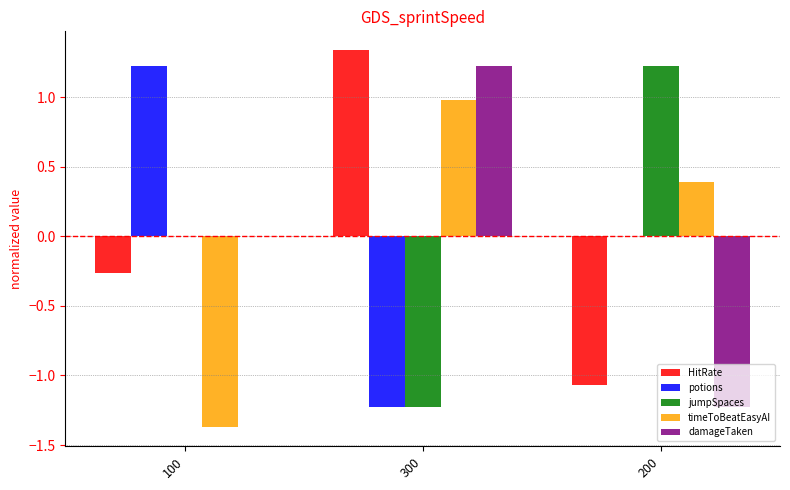

What is the total value across all series at 100?

-0.4